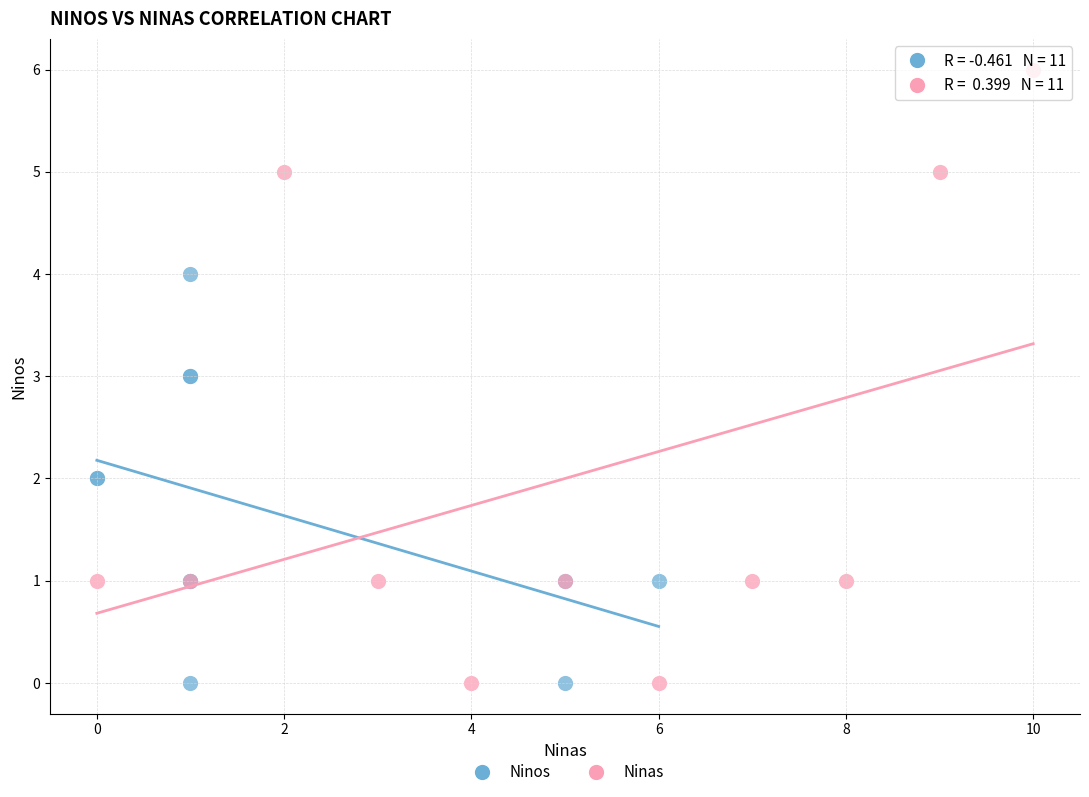

Which series has the widest spread of Y values?

Ninas